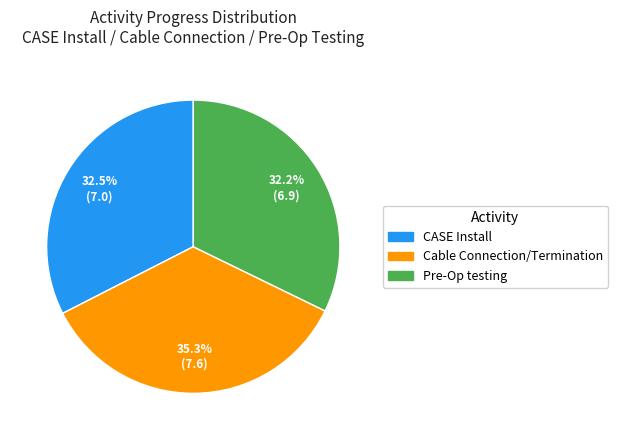

Combined, what portion of the pie is Pre-Op testing and CASE Install?

64.7%